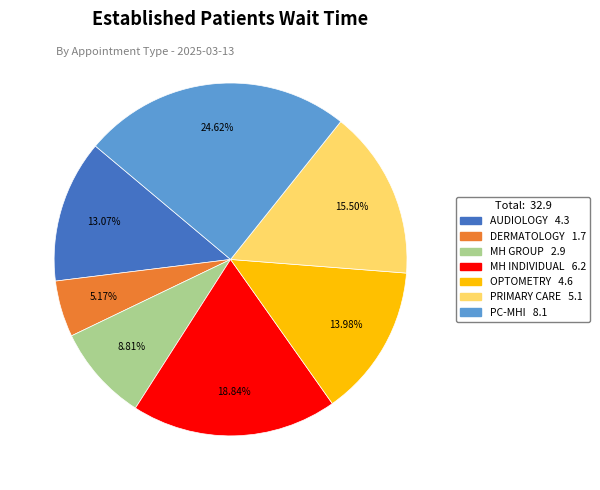

Is there any slice that represents more than half of the pie?

No